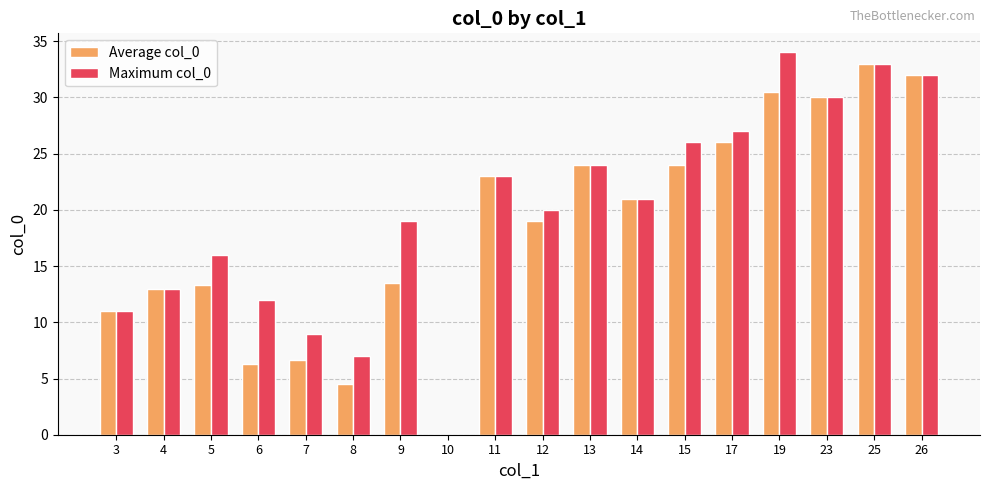

How many distinct data groups are displayed?

2